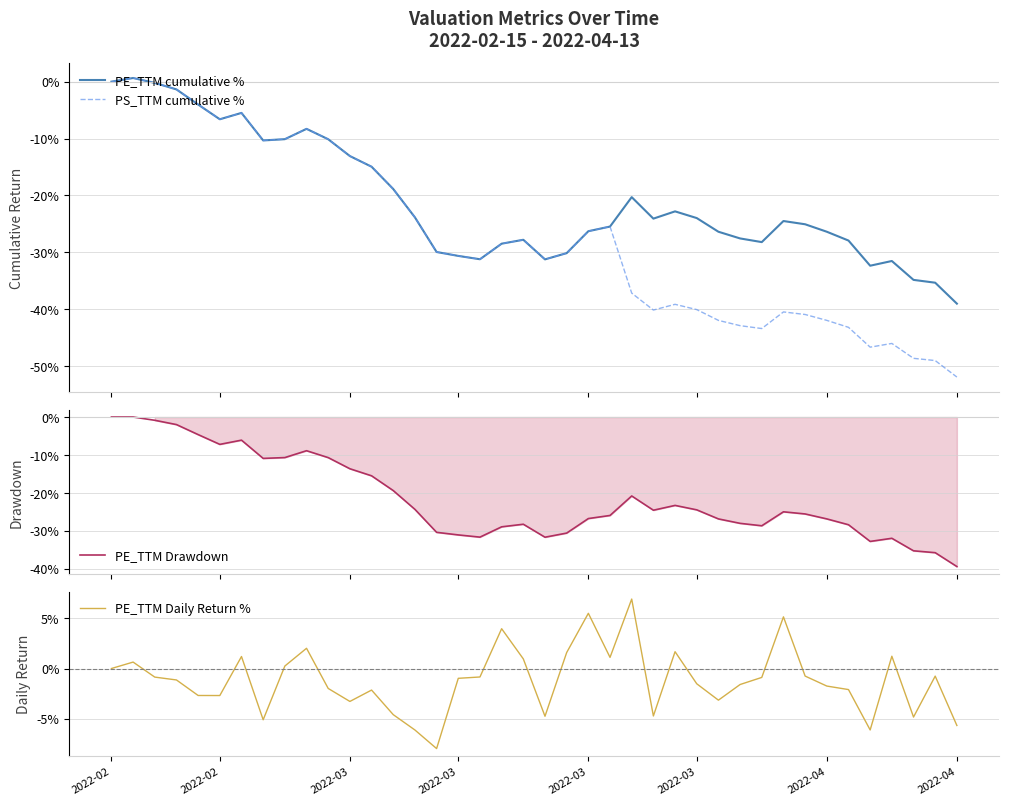

How many values in the PE_TTM Drawdown series are below -24?

24